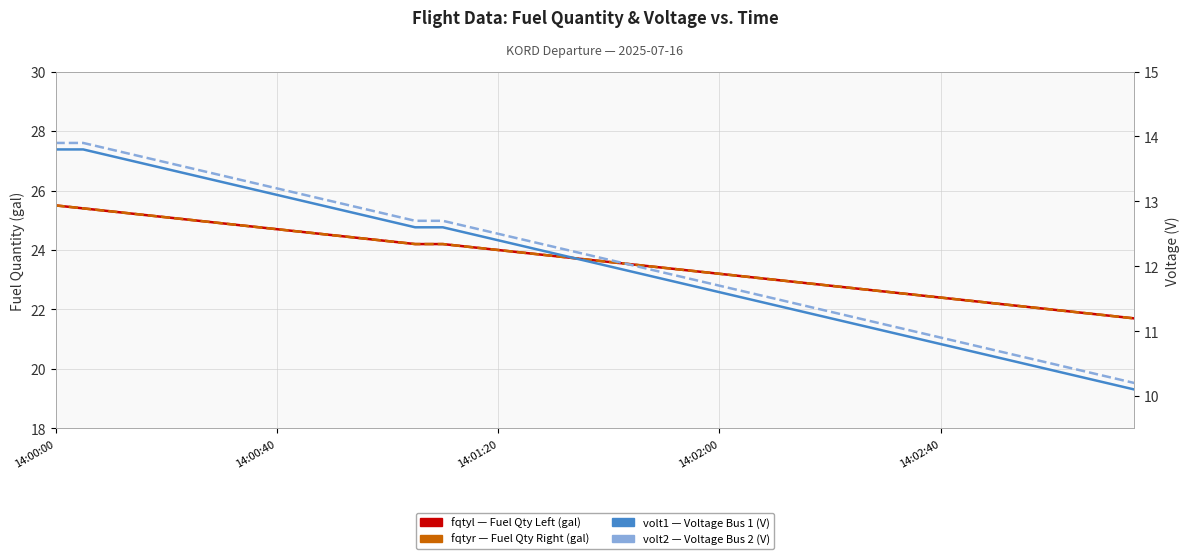

What is the difference between the maximum and minimum values in the volt2 series?

3.7